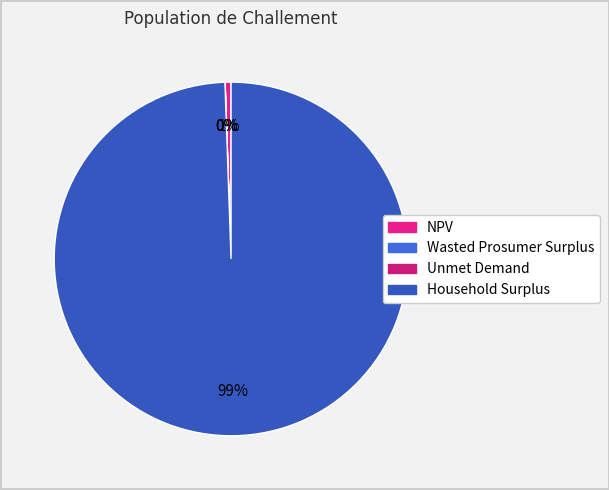

How many slices are in this pie chart?

4